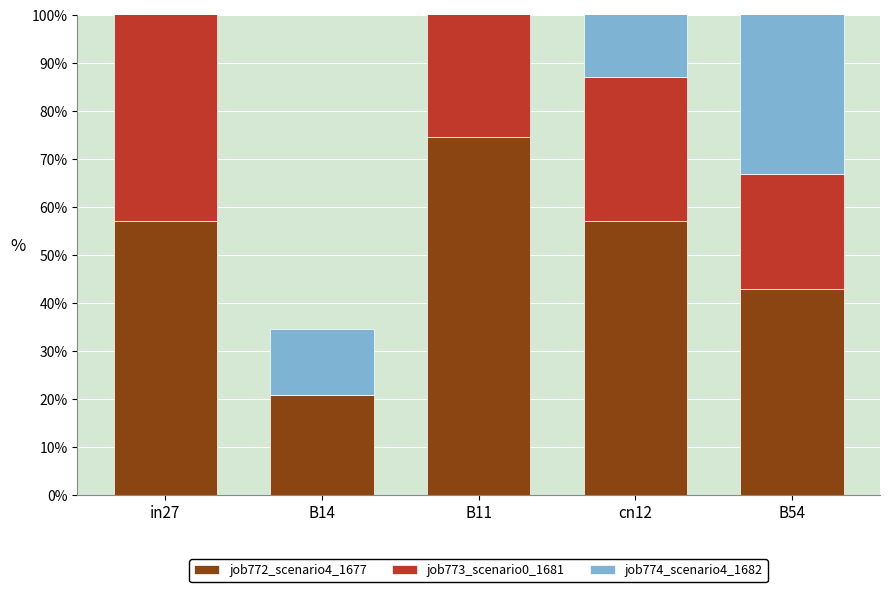

Which series has the widest spread of values?

job772_scenario4_1677